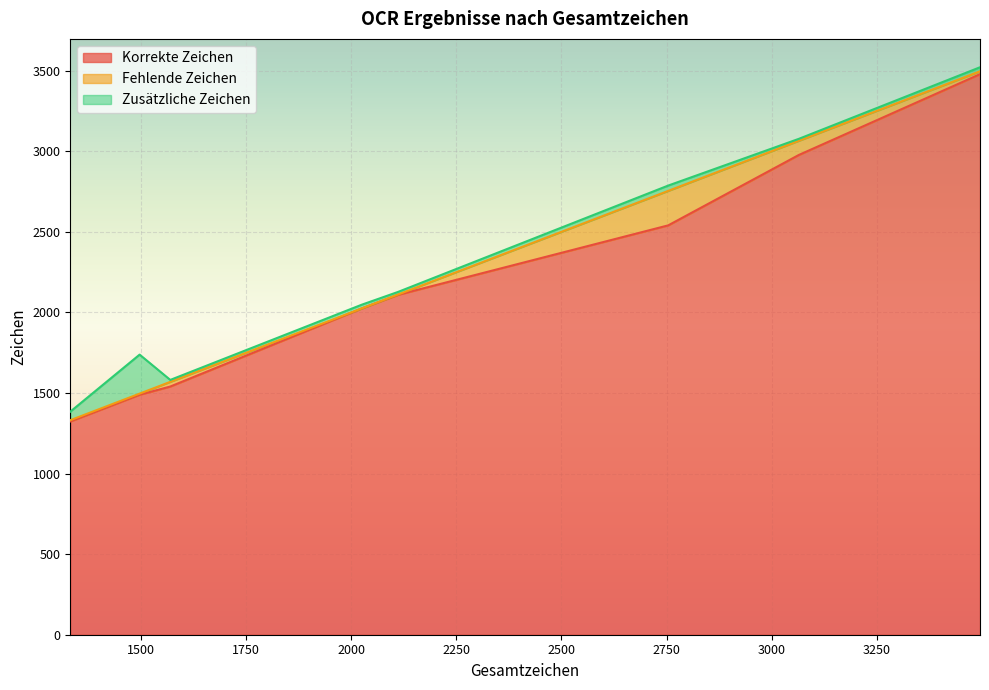

What is the total value across all series at 2025?

2048